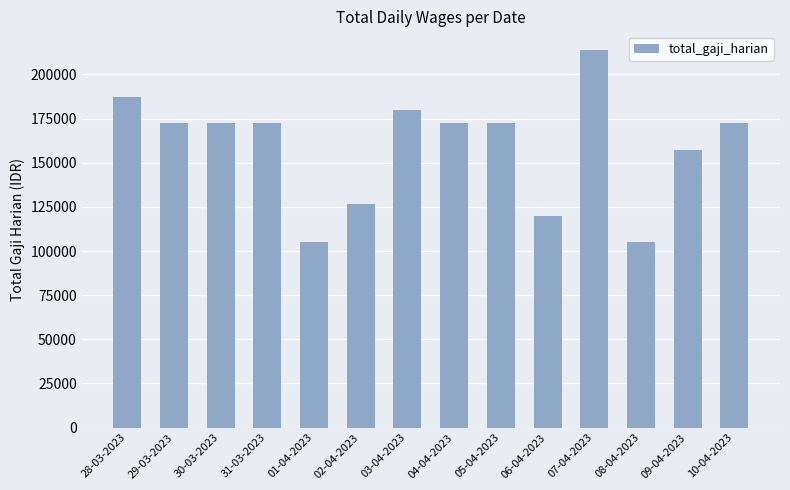

Reading left to right, what are all the values shown in this chart?

28-03-2023=187500.0	29-03-2023=172500.0	30-03-2023=172500.0	31-03-2023=172500.0	01-04-2023=105000.0	02-04-2023=126562.5	03-04-2023=180000.0	04-04-2023=172500.0	05-04-2023=172500.0	06-04-2023=120000.0	07-04-2023=213750.0	08-04-2023=105000.0	09-04-2023=157500.0	10-04-2023=172500.0